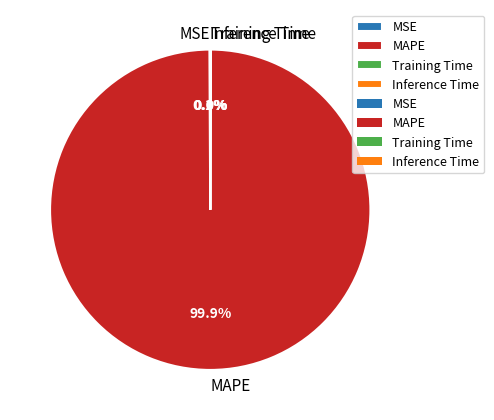

What percentage is the MAPE slice, to the nearest percent?

100%